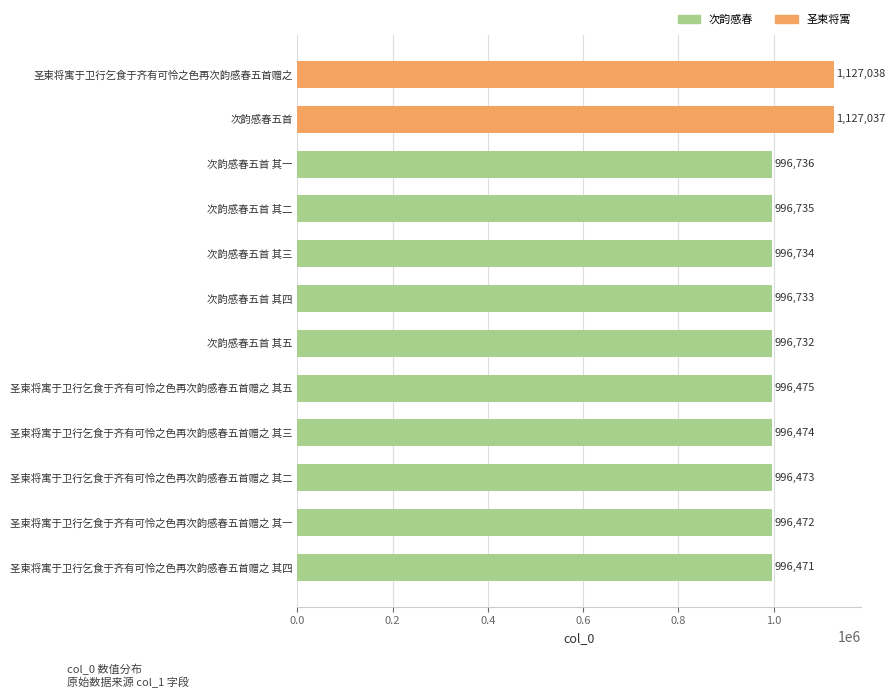

Read the value at 圣柬将寓于卫行乞食于齐有可怜之色再次韵感春五首赠之 其五, to the nearest 50.

996500